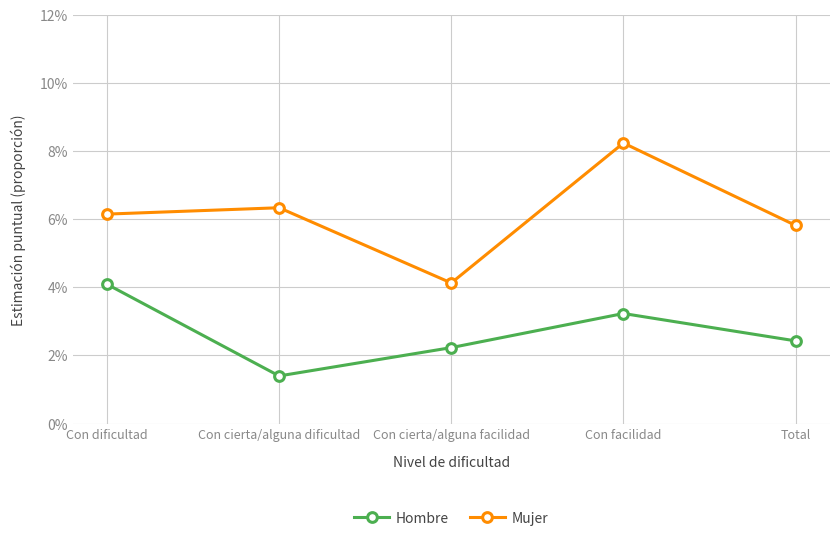

Which series has the largest total across all categories?

Mujer